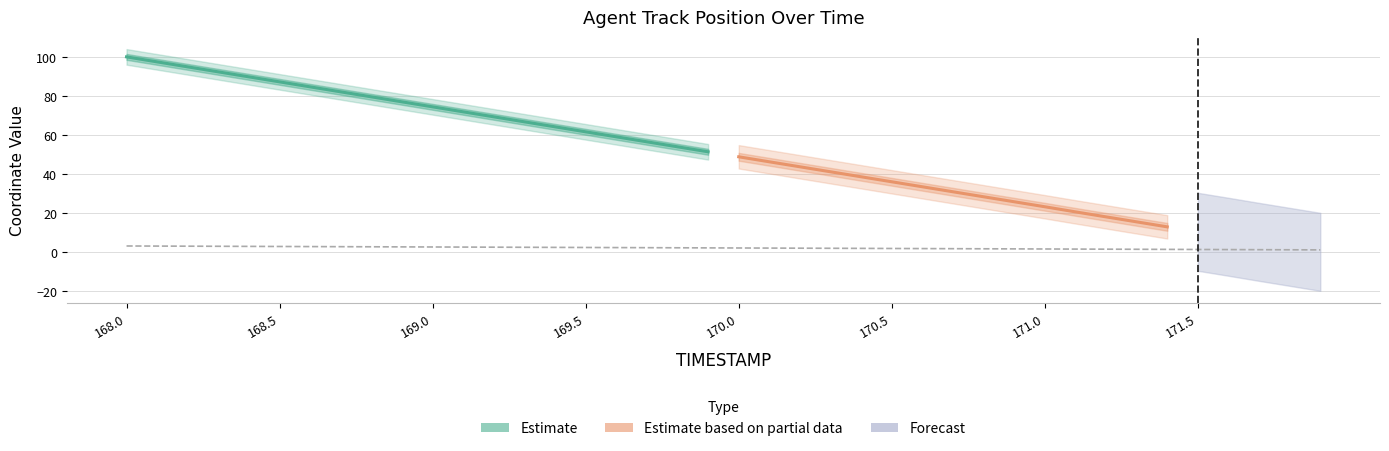

Between 169.5 and 170.0, which is larger?

169.5